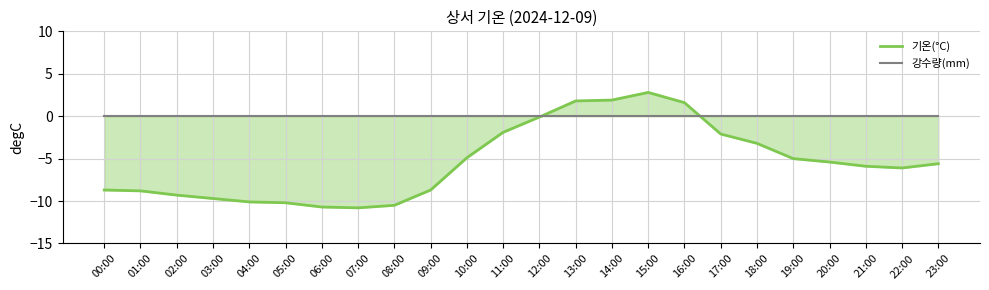

List the series in order of their overall mean, lowest first.

기온(°C), 강수량(mm)